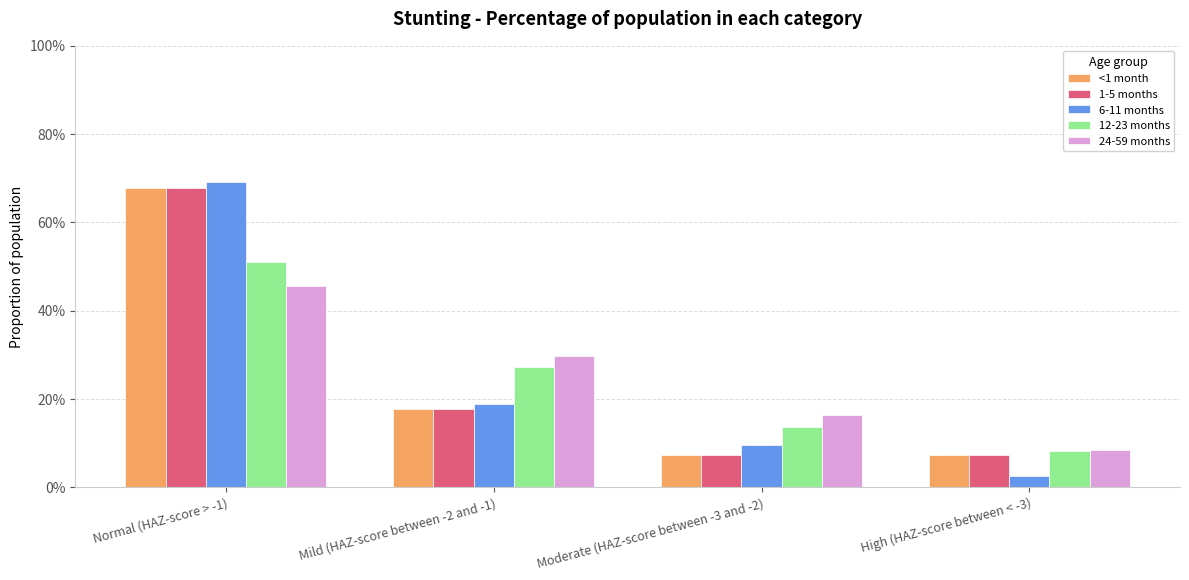

Reading right to left, extract all data points from this chart.

<1 month: 0.1	0.1	0.2	0.7
1-5 months: 0.1	0.1	0.2	0.7
6-11 months: 0.0	0.1	0.2	0.7
12-23 months: 0.1	0.1	0.3	0.5
24-59 months: 0.1	0.2	0.3	0.5